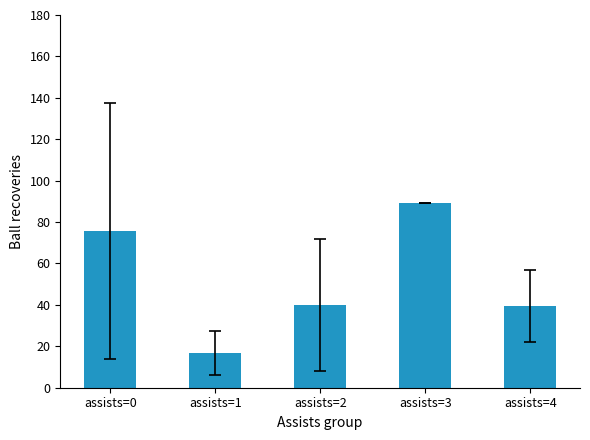

Between assists=4 and assists=0, which is larger?

assists=0